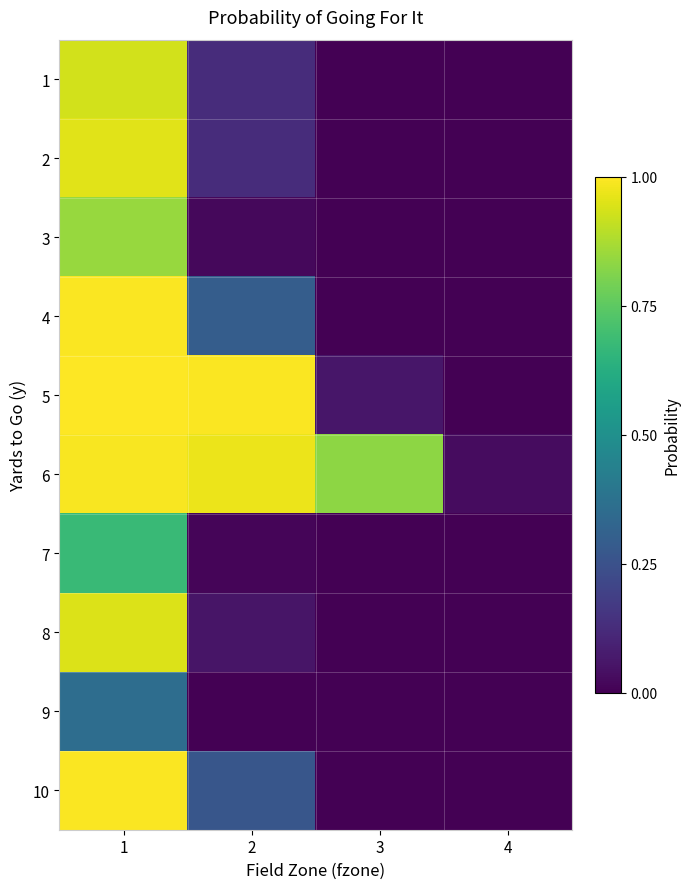

Reading left to right, what are all the values shown in this chart?

1: 1=0.9	2=0.1	3=0.0	4=0.0
2: 1=1.0	2=0.1	3=0.0	4=0.0
3: 1=0.8	2=0.0	3=0.0	4=0.0
4: 1=1.0	2=0.3	3=0.0	4=0.0
5: 1=1.0	2=1.0	3=0.1	4=0.0
6: 1=1.0	2=1.0	3=0.8	4=0.0
7: 1=0.7	2=0.0	3=0.0	4=0.0
8: 1=0.9	2=0.1	3=0.0	4=0.0
9: 1=0.4	2=0.0	3=0.0	4=0.0
10: 1=1.0	2=0.3	3=0.0	4=0.0